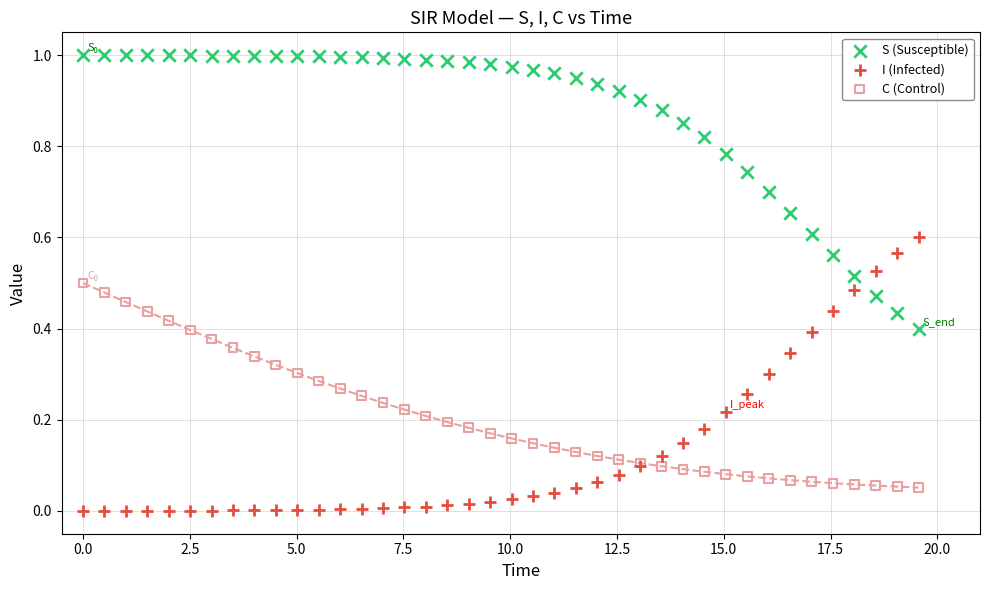

Which series contains the highest Y value?

S (Susceptible)